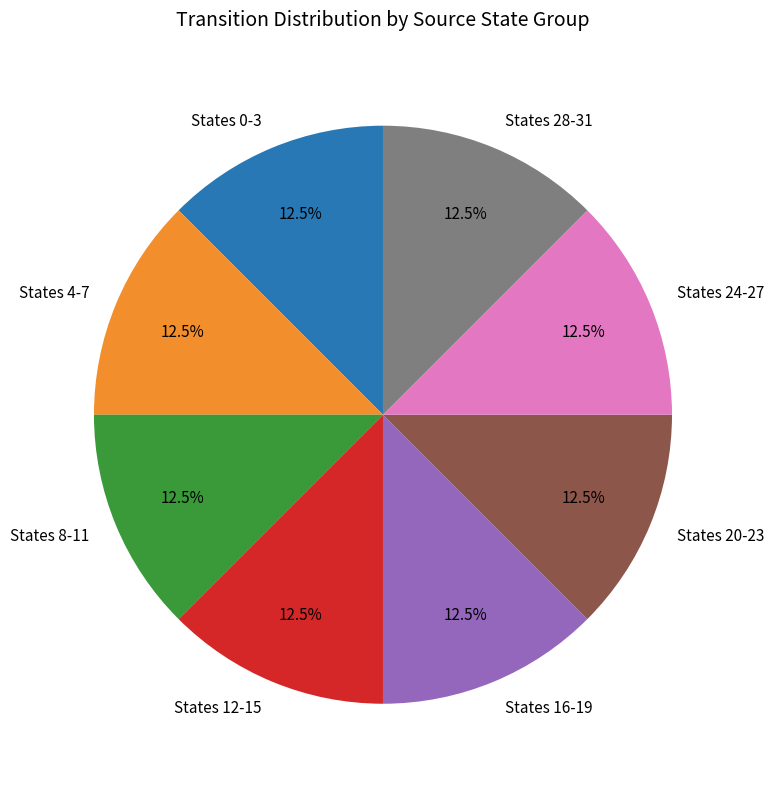

Do States 8-11 and States 12-15 together represent more than half of the pie?

No